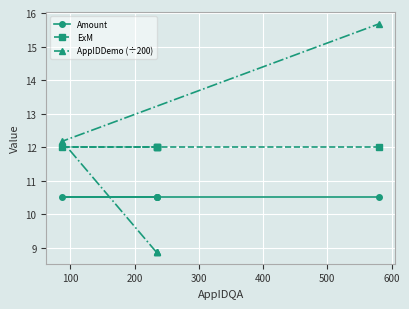

The value of ExM at 200 is 12.0. True or false?

True